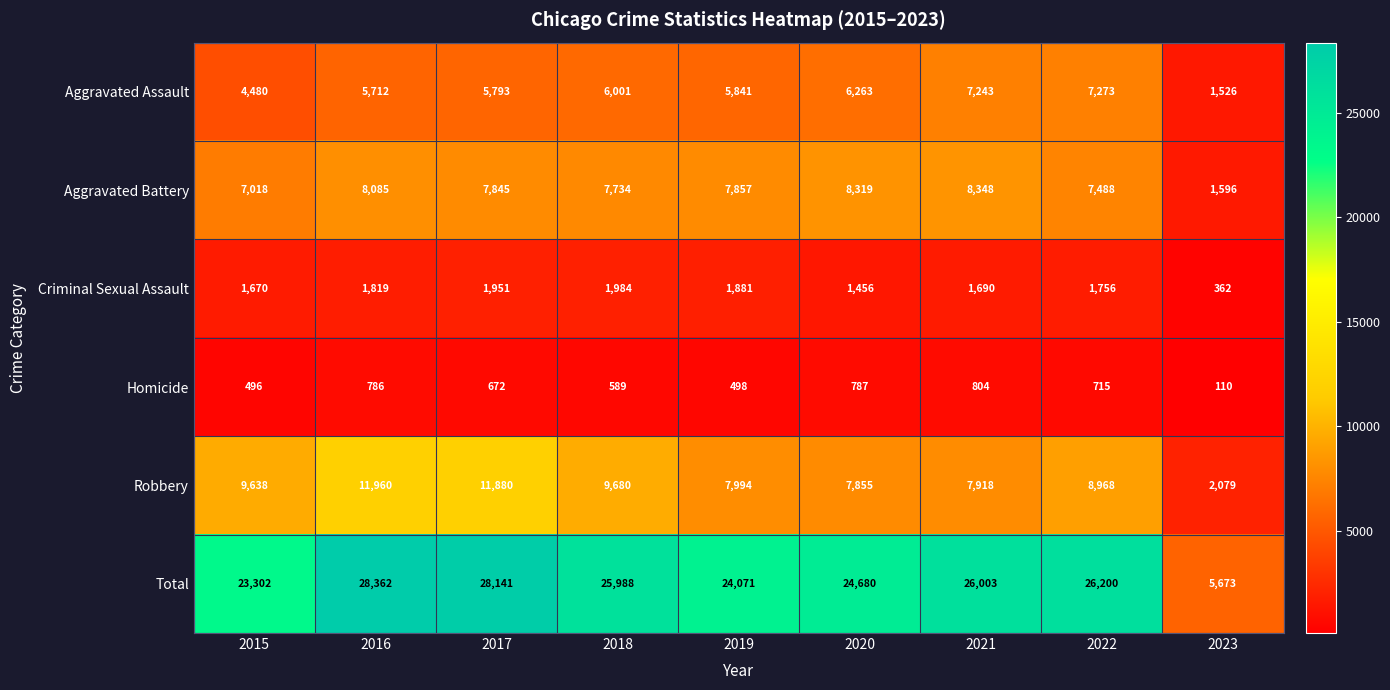

What is the difference between the Homicide values at 2017 and 2015?

176